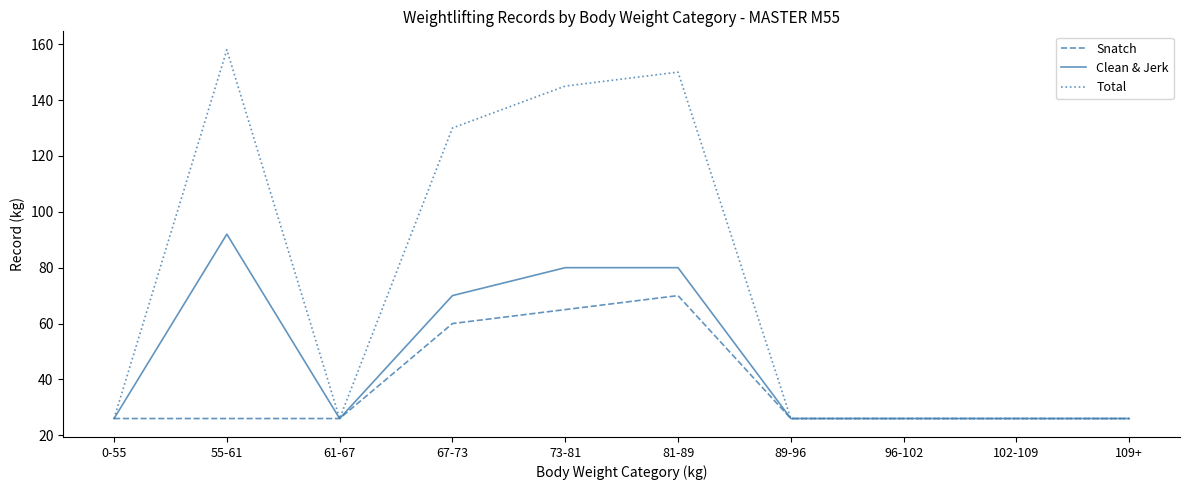

What is the maximum value shown in the chart?

158